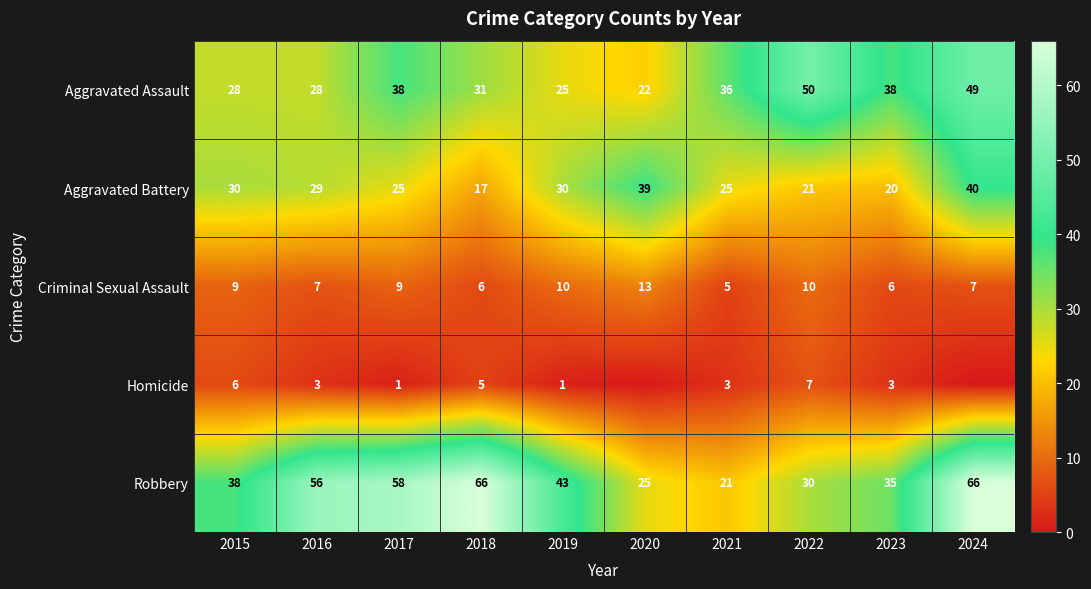

What is the spread (max minus min) of values at 2018?

61